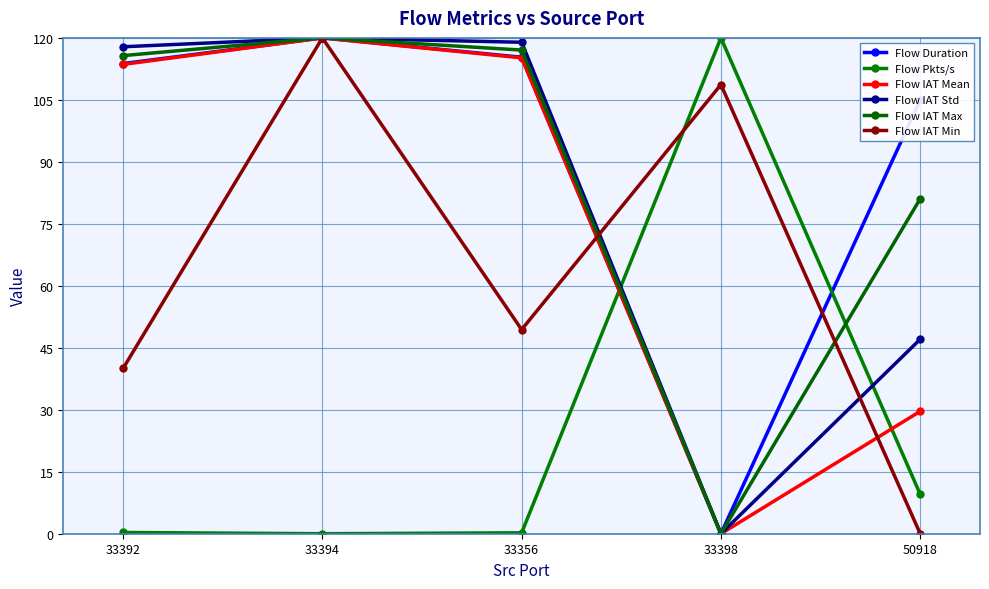

The value of Flow Duration at 33356 is 115.3. True or false?

True